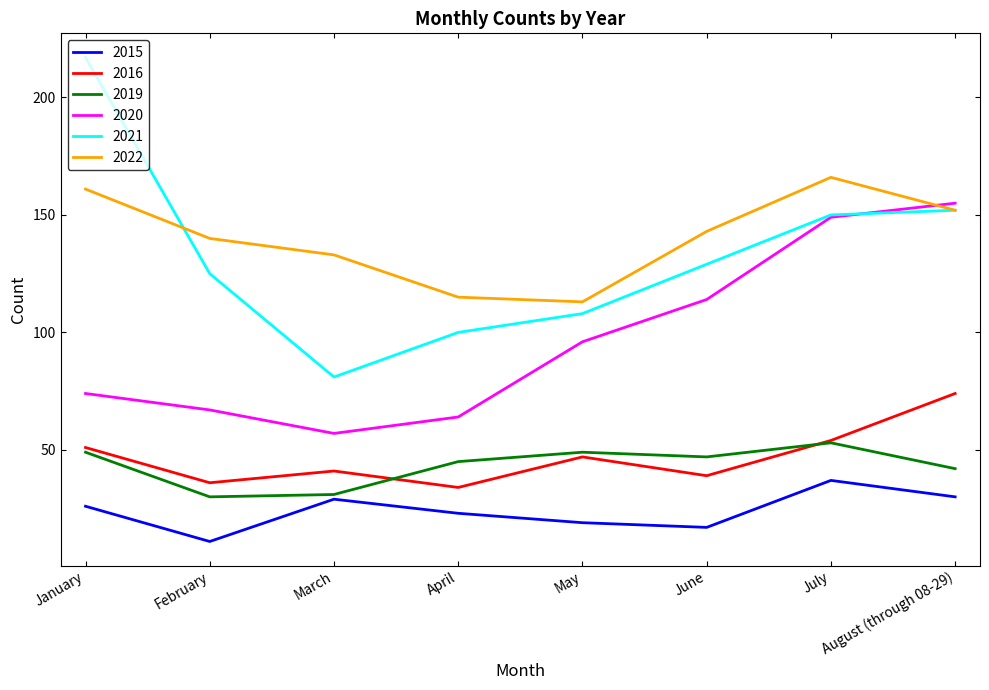

Rank the series at February from lowest to highest value.

2015, 2019, 2016, 2020, 2021, 2022